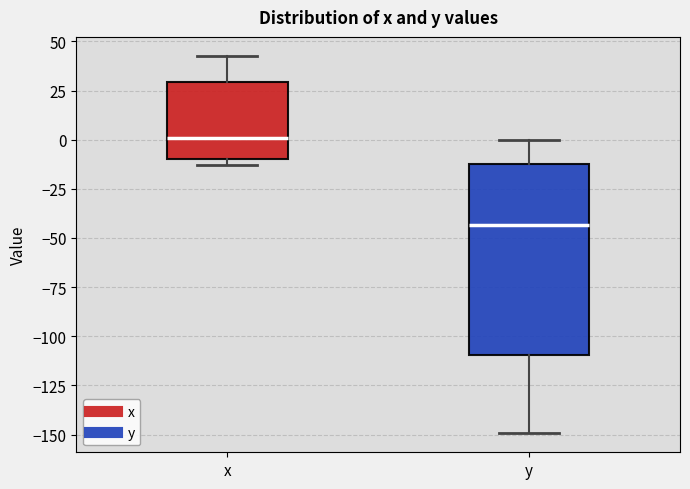

Which box has the highest median line?

x